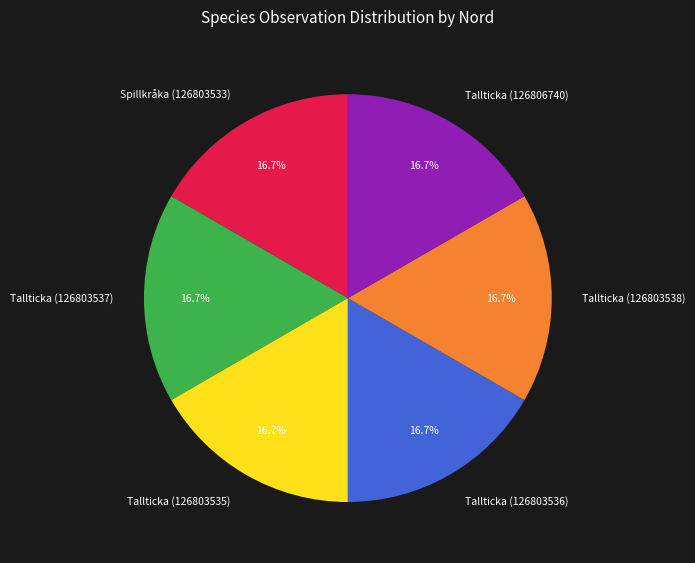

Is it true that Tallticka (126803535) is 17% of the pie?

True